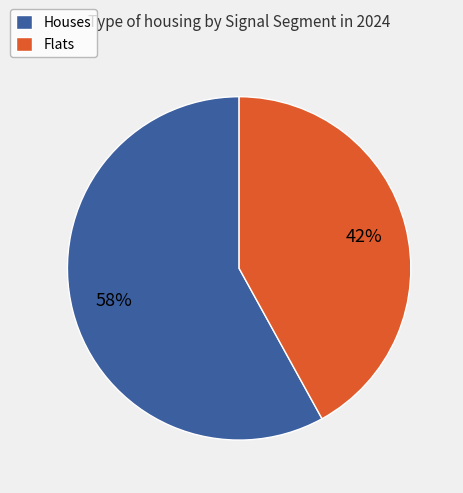

Is the sum of Houses and Flats greater than half?

Yes